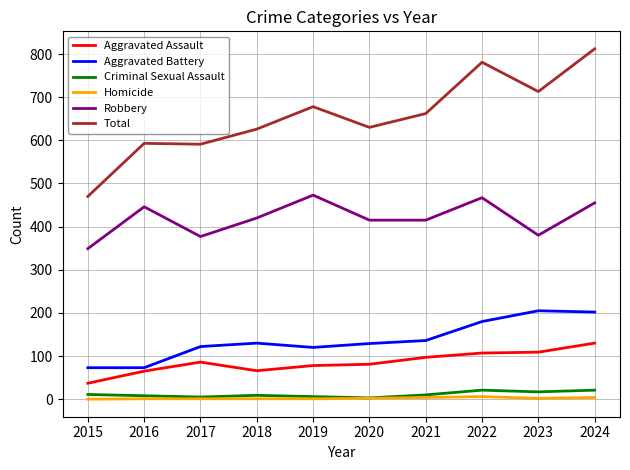

How many lines are shown in the chart?

6